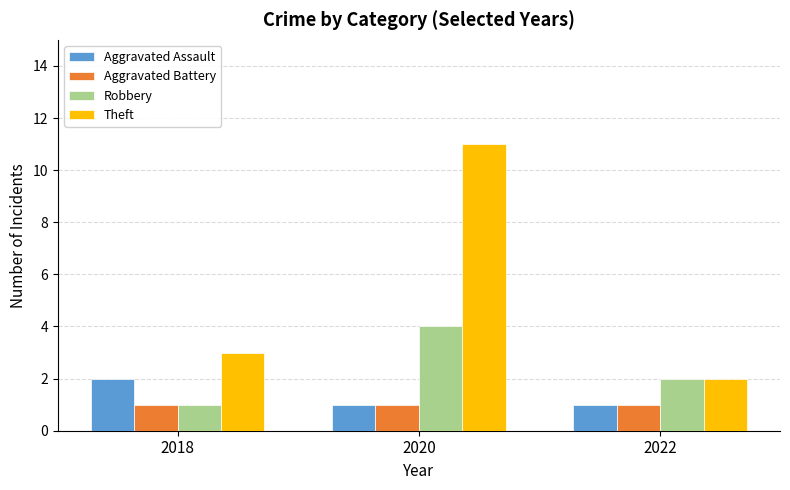

How many bars are there in total?

12